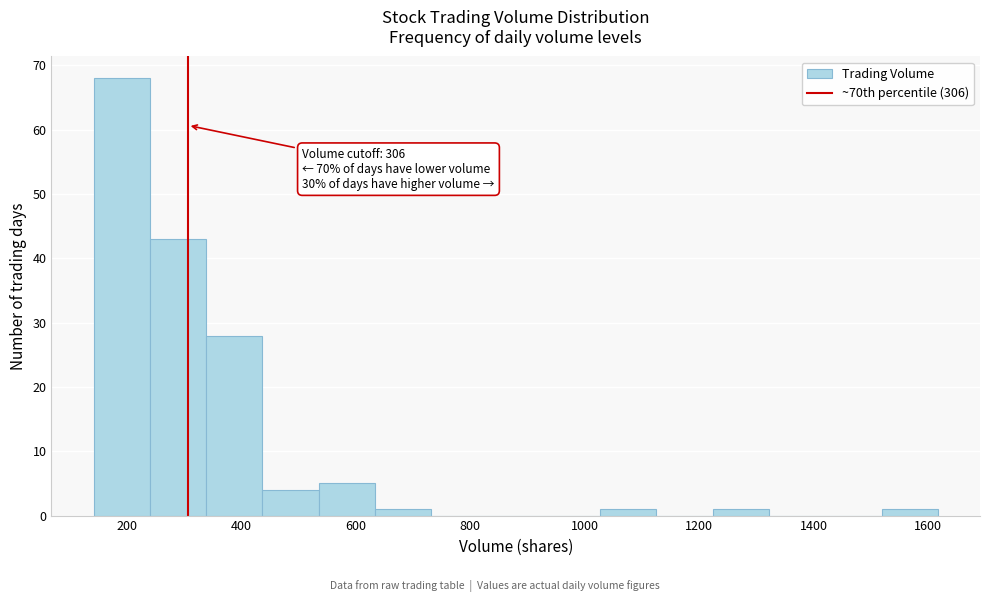

Which range on the x-axis has the tallest bar?

140 to 240